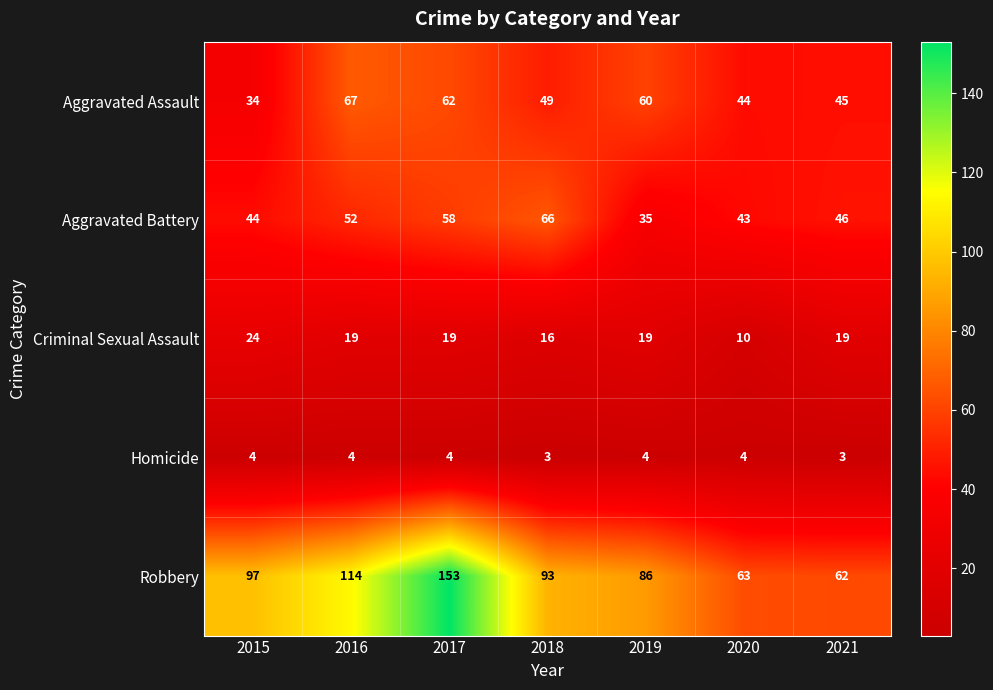

Rank the series by their maximum value, from lowest to highest.

Homicide, Criminal Sexual Assault, Aggravated Battery, Aggravated Assault, Robbery